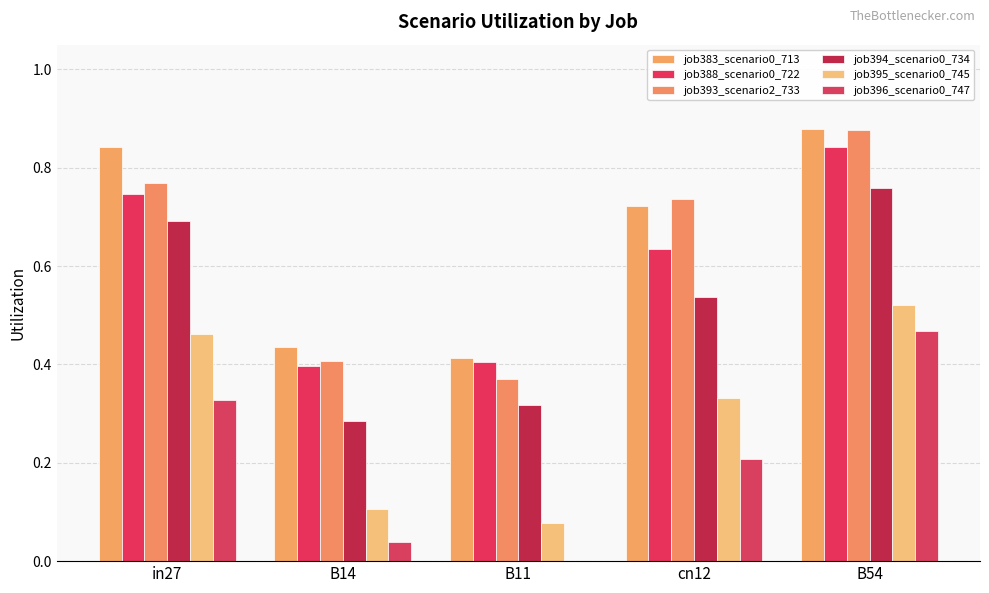

Are the bars horizontal?

No